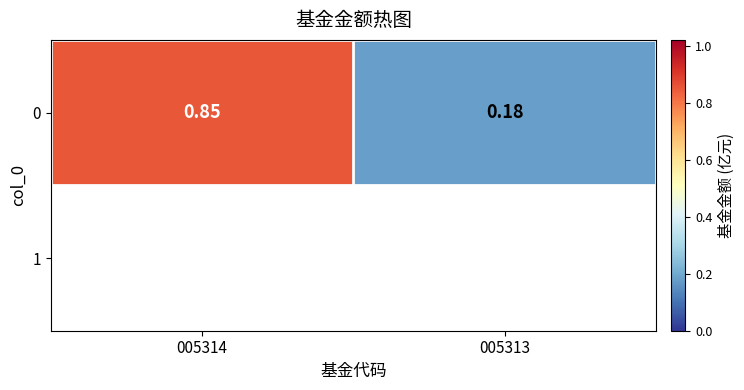

Rank the categories by value from lowest to highest.

005313, 005314